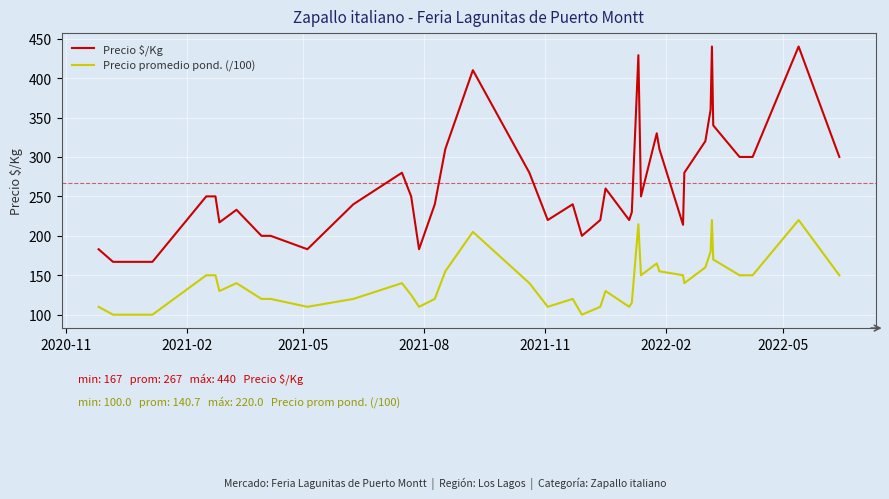

What is the difference between the second highest and second lowest values in the Precio $/Kg series?

273.0